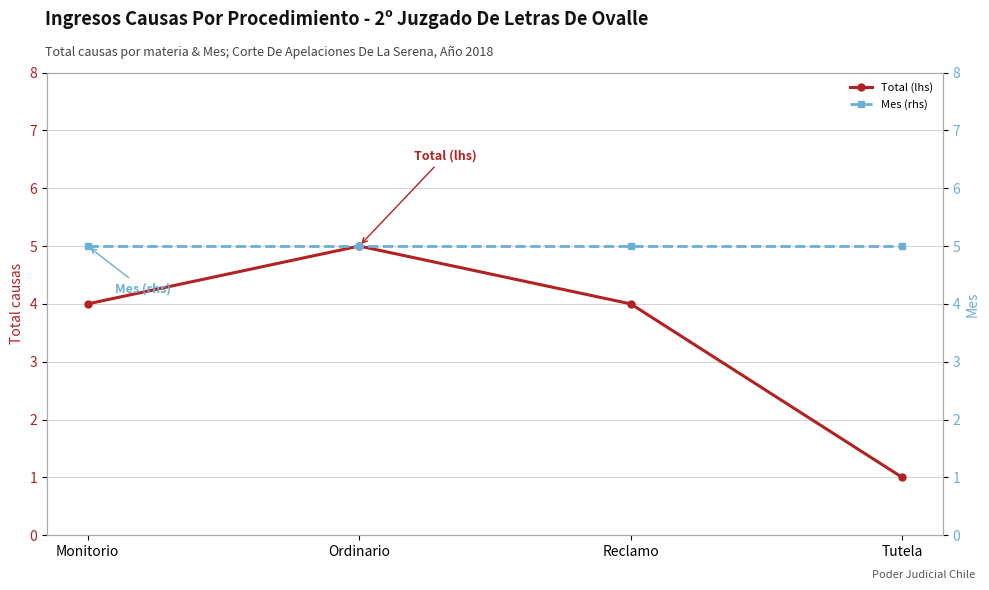

What is the sum of the Mes (rhs) values at Monitorio and Ordinario?

10